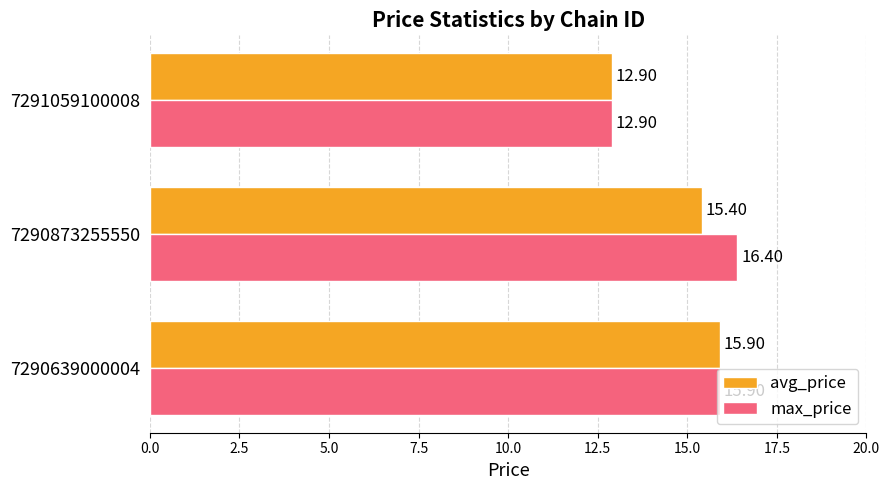

Which series has the largest total across all categories?

max_price